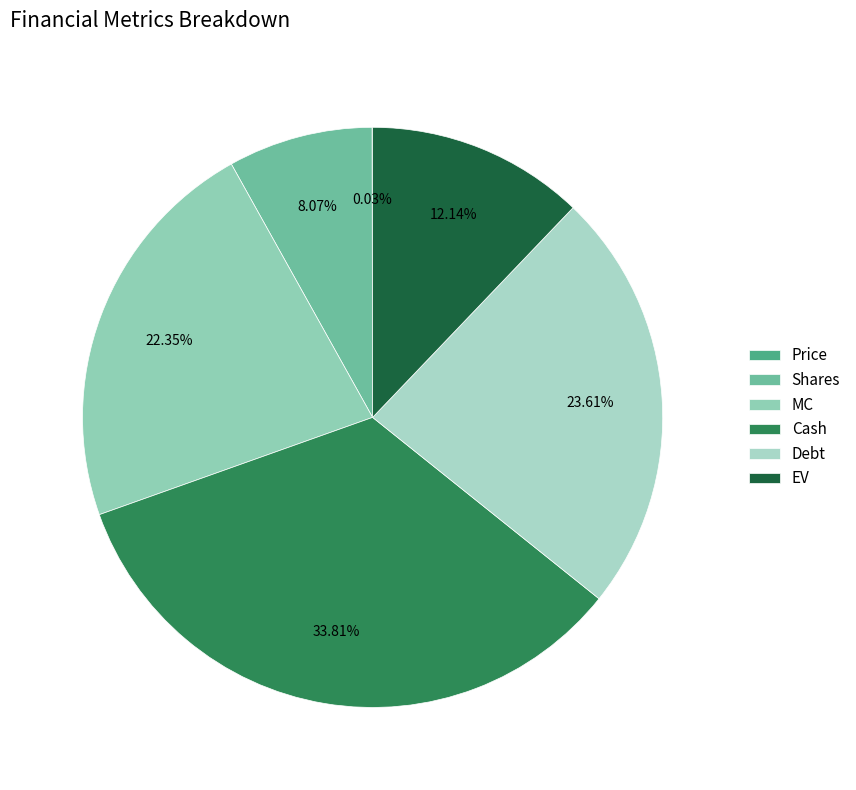

To the nearest percent, what percentage of the pie is Debt?

24%